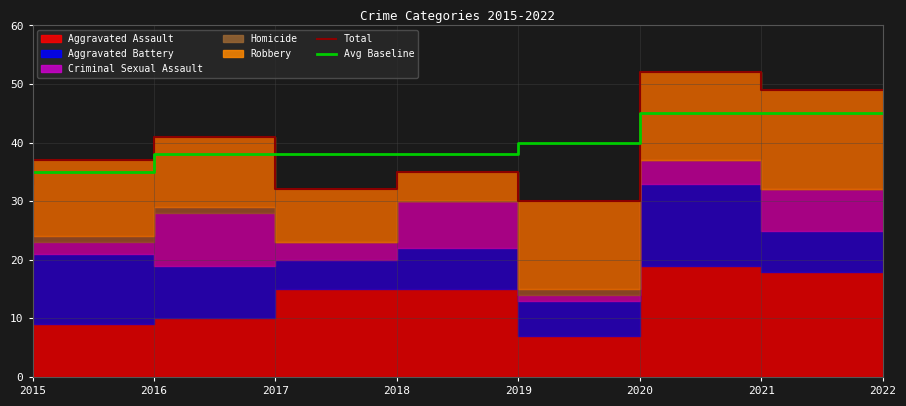

What is the value of the Total point at the 8th from the left?

49